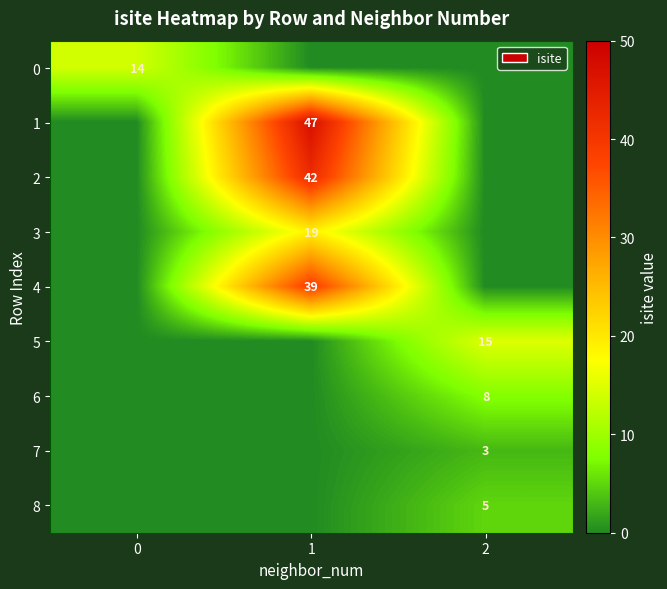

Is the value of 7 at 2 greater than the value of 4 at 1?

No